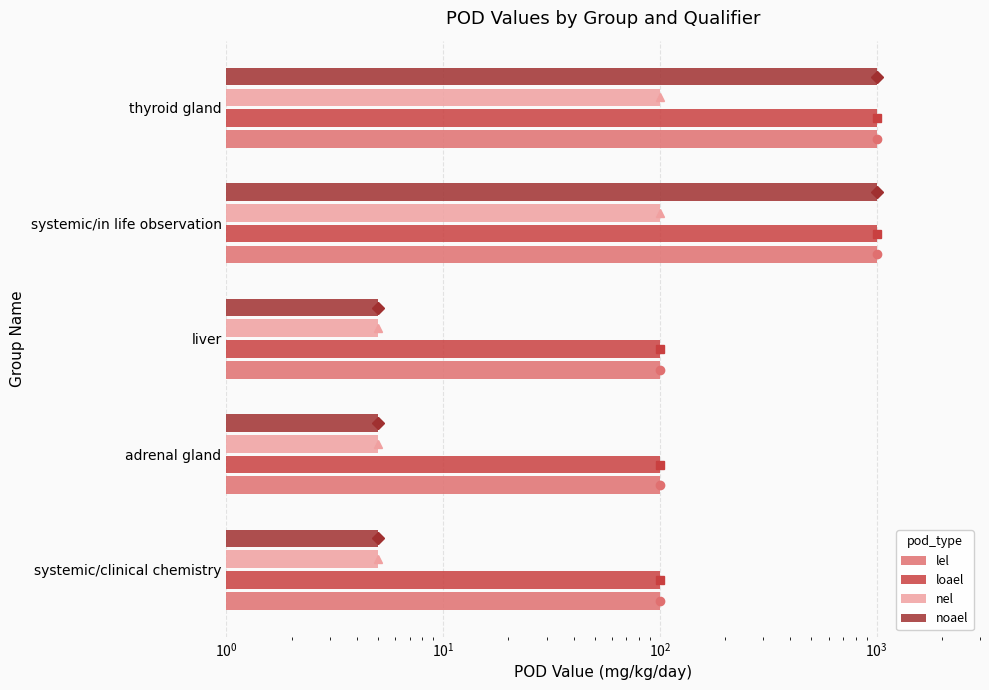

Is the value of noael at thyroid gland greater than the value of lel at systemic/in life observation?

No